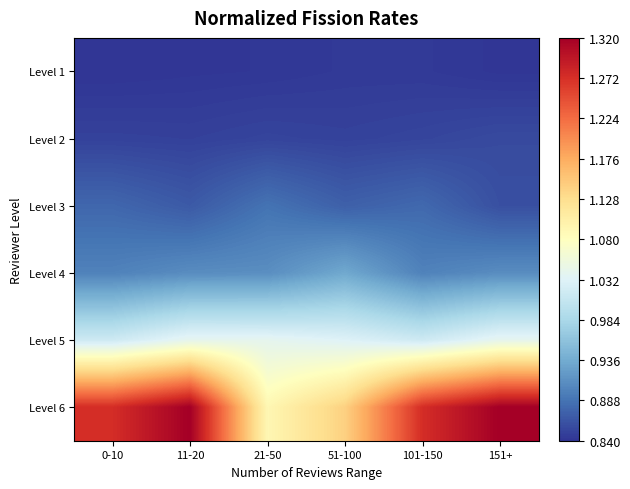

Rank the series at 0-10 from highest to lowest value.

Level 6, Level 5, Level 4, Level 3, Level 2, Level 1